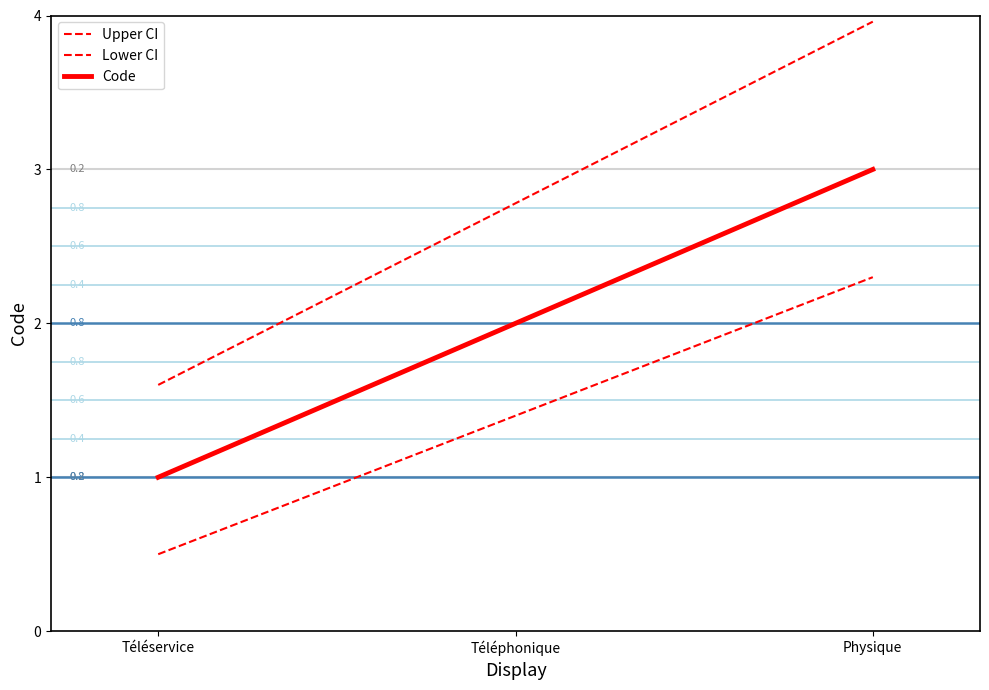

How many Code values are between 1 and 3?

3